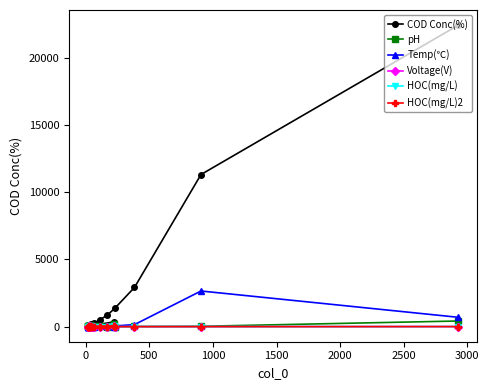

In HOC(mg/L), how many points are higher than both neighbors (excluding endpoints)?

5